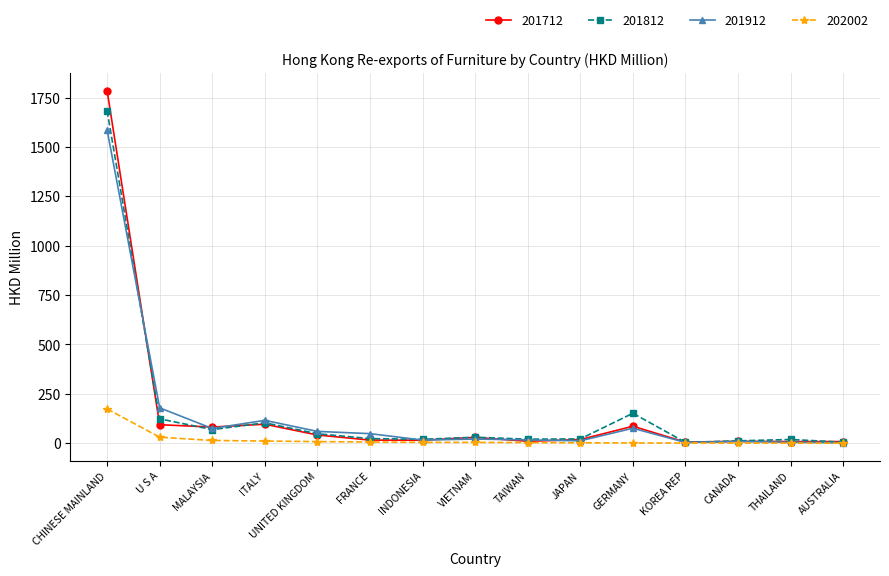

Which label corresponds to the largest value in the chart?

CHINESE MAINLAND